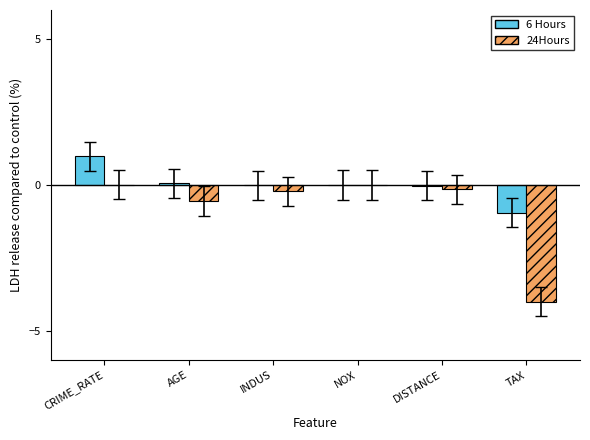

How many distinct data groups are displayed?

2